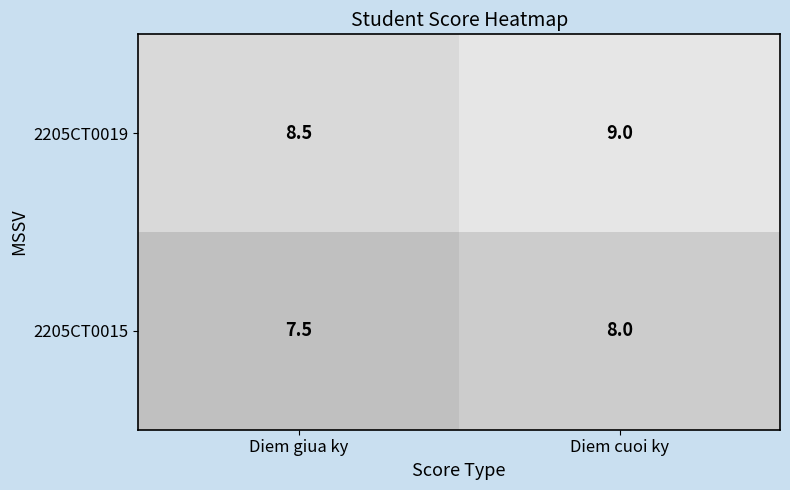

What value does the 2205CT0019 series have at Diem giua ky?

8.5